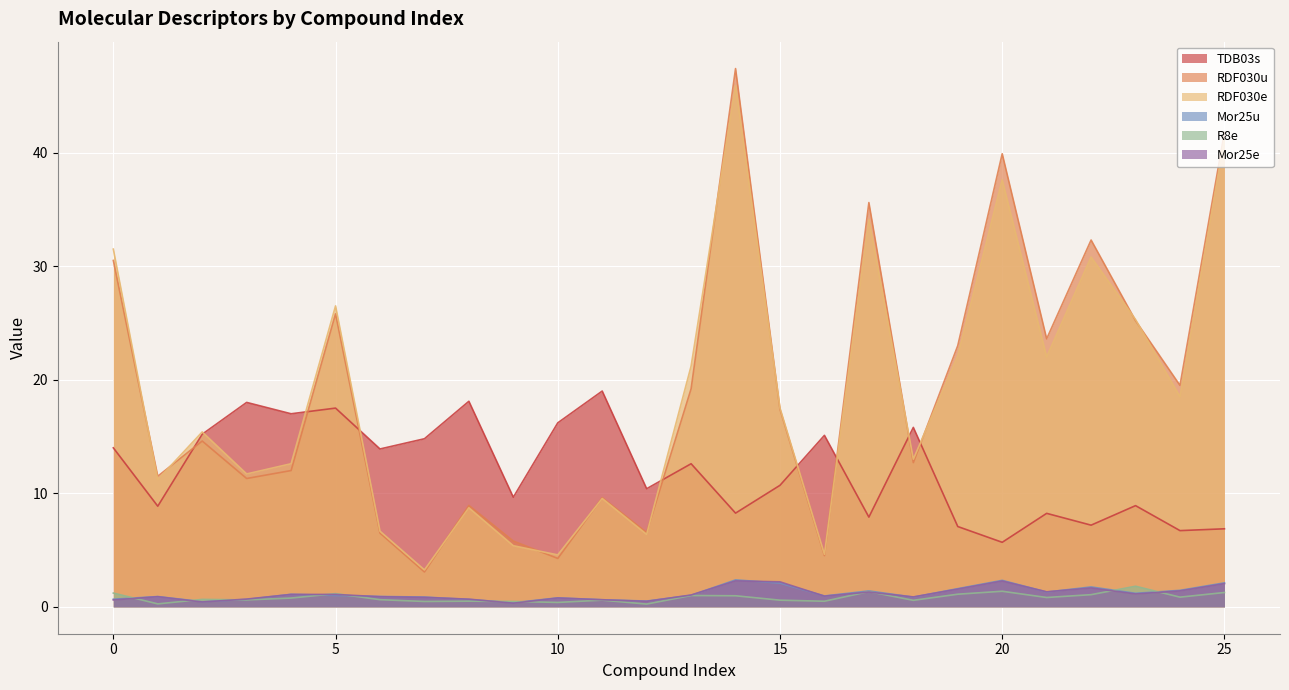

The RDF030e series shows 78.5 at 14. True or false?

False